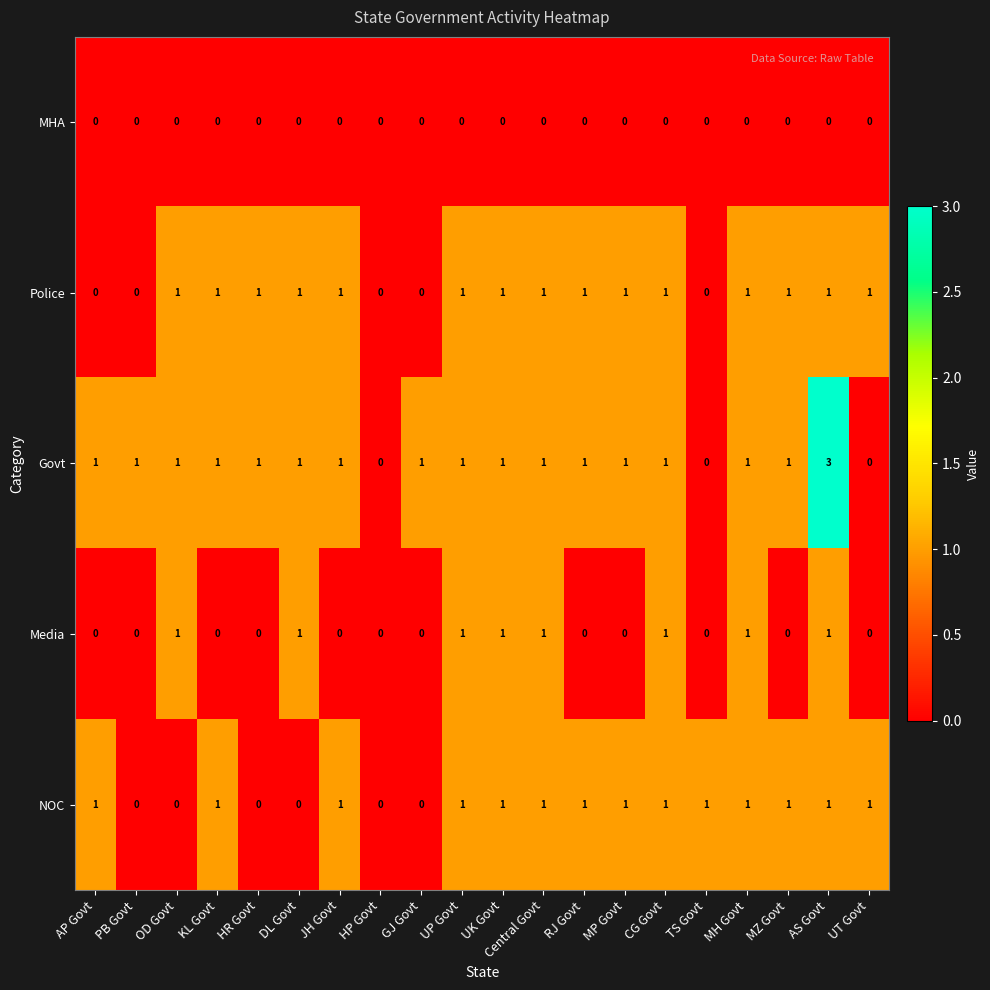

Is it true that Media equals 1 at UK Govt?

True